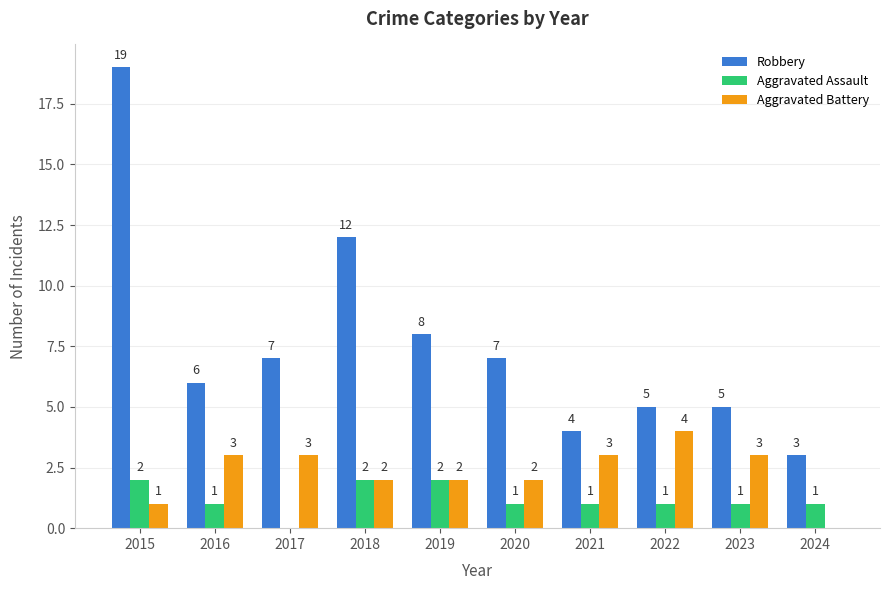

Count the Aggravated Battery values in the range 2 to 3.

7